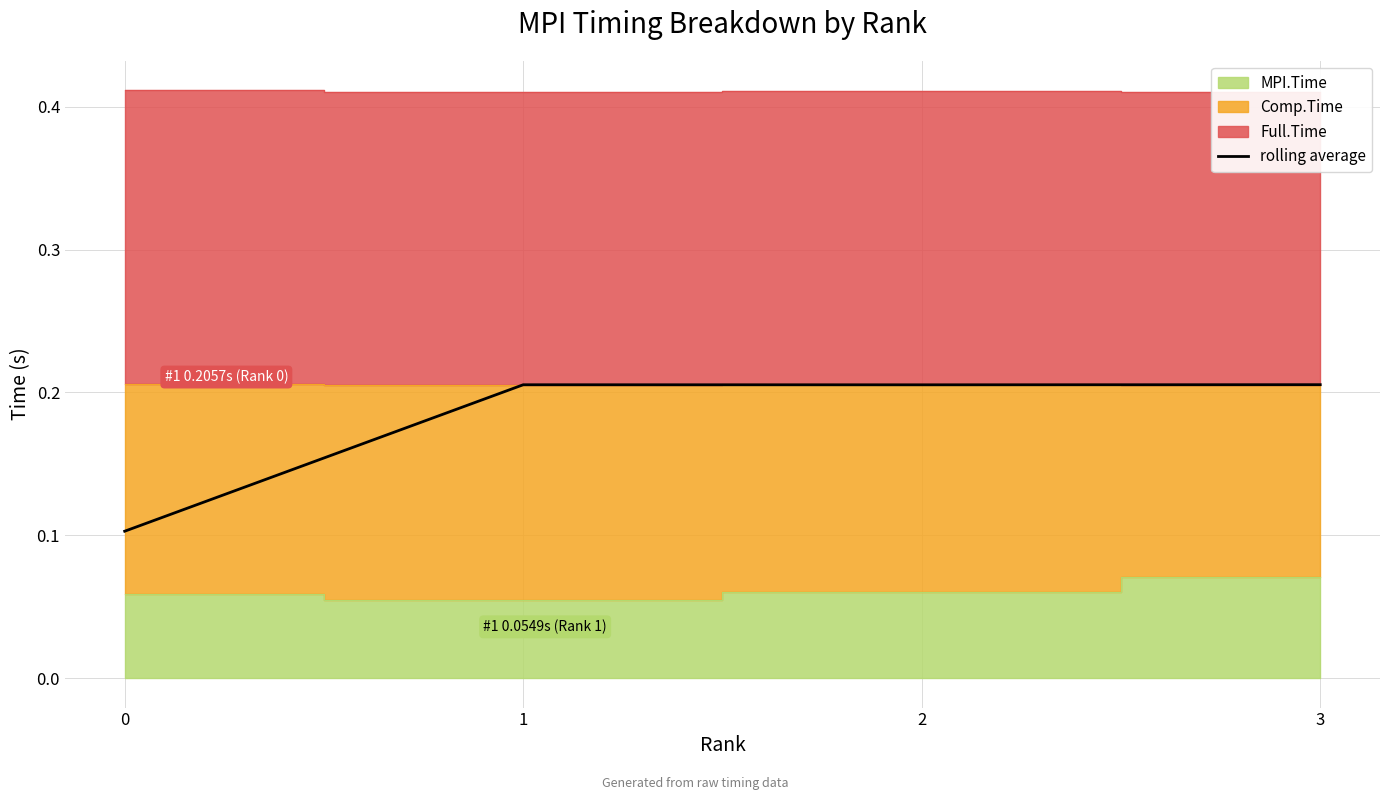

True or false: the data shows 0.2 at 0.

False